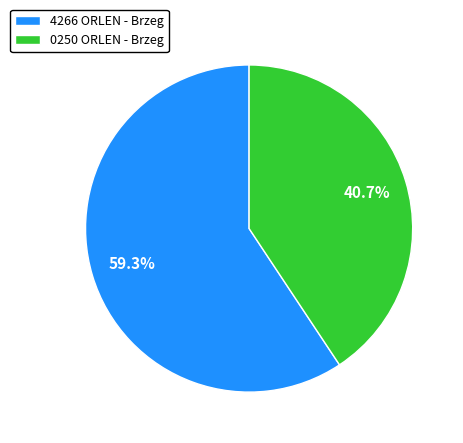

What percentage is the 4266 ORLEN - Brzeg slice, to the nearest percent?

59%